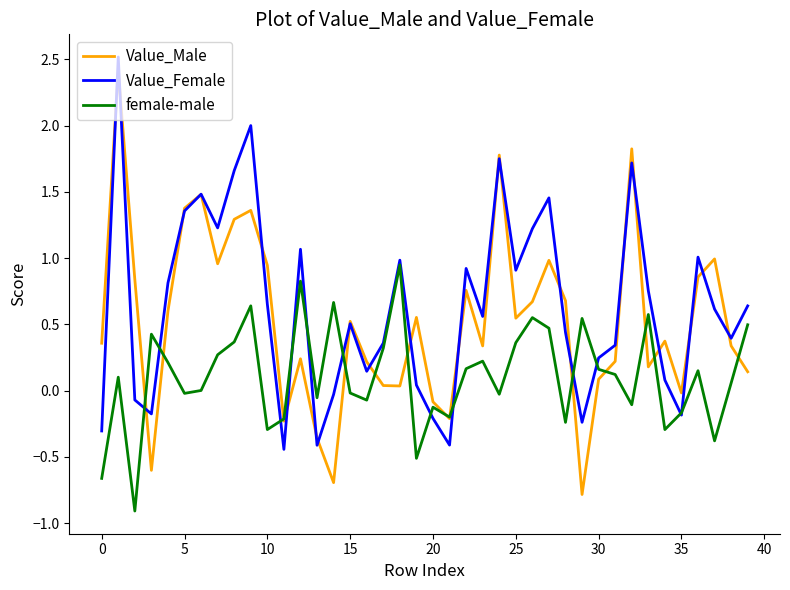

What is the highest value of the Value_Male series?

2.4